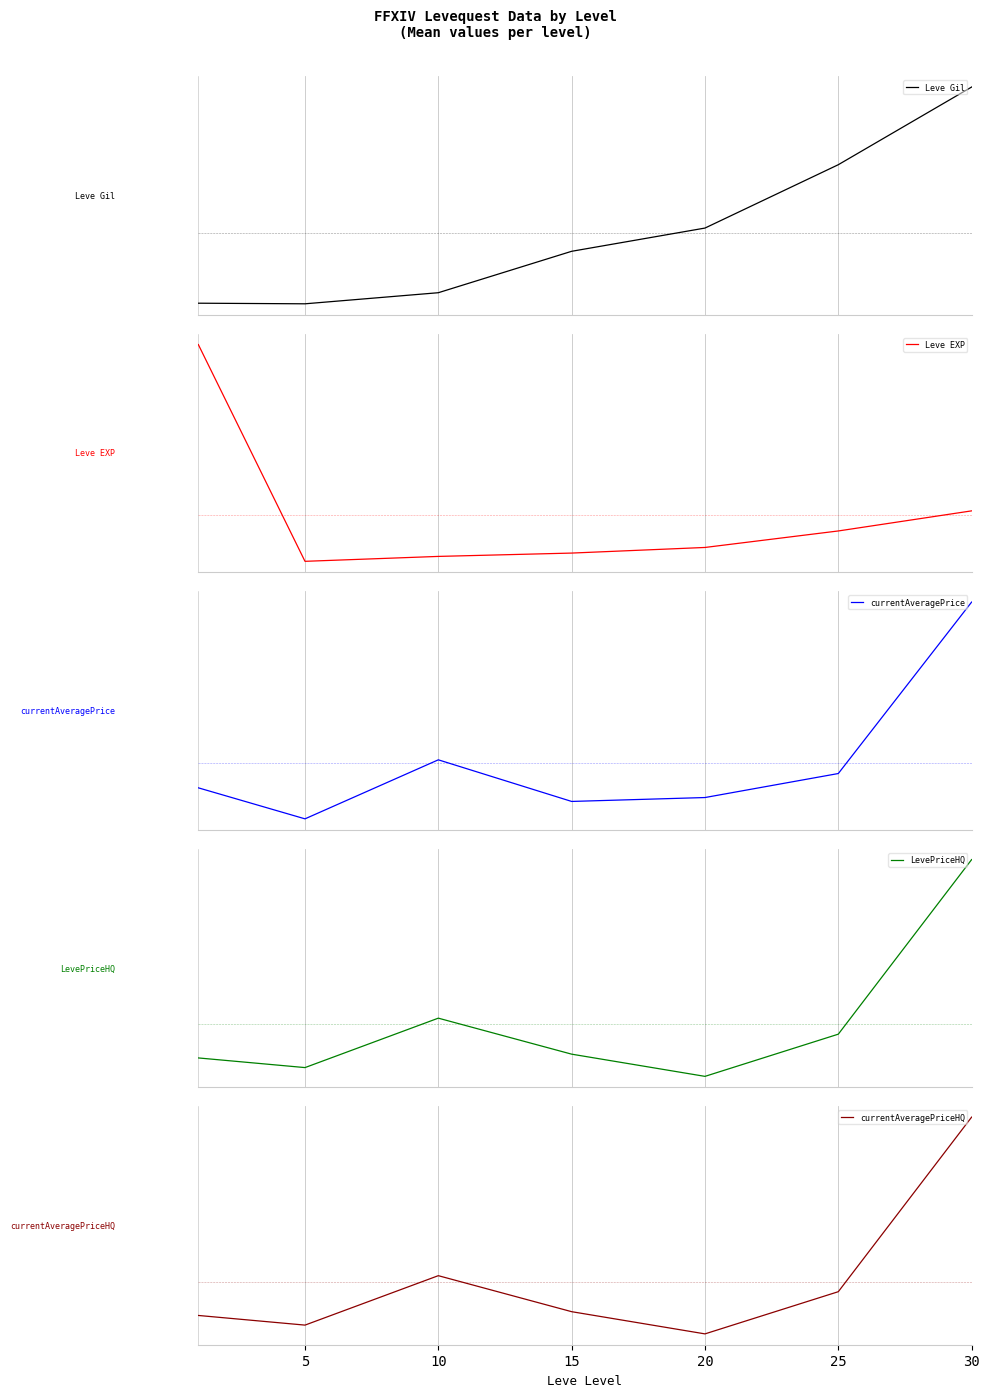

At which label does LevePriceHQ reach its peak?

30